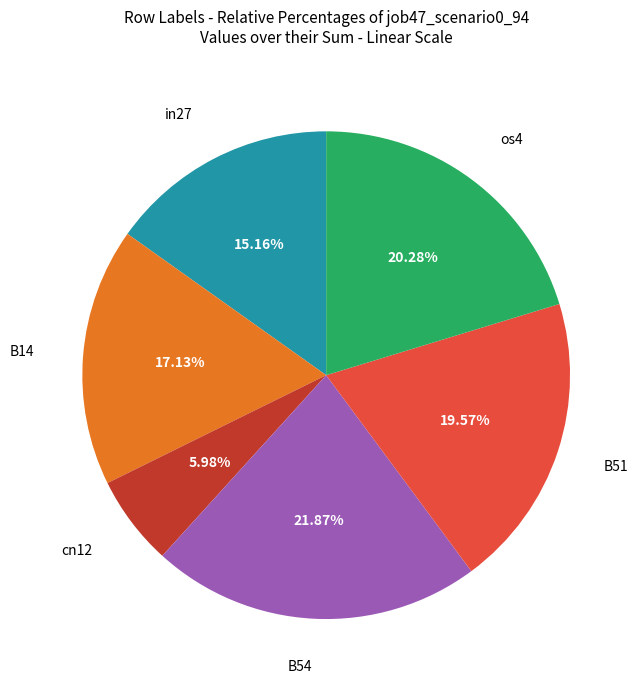

Count the number of slices in the pie.

6